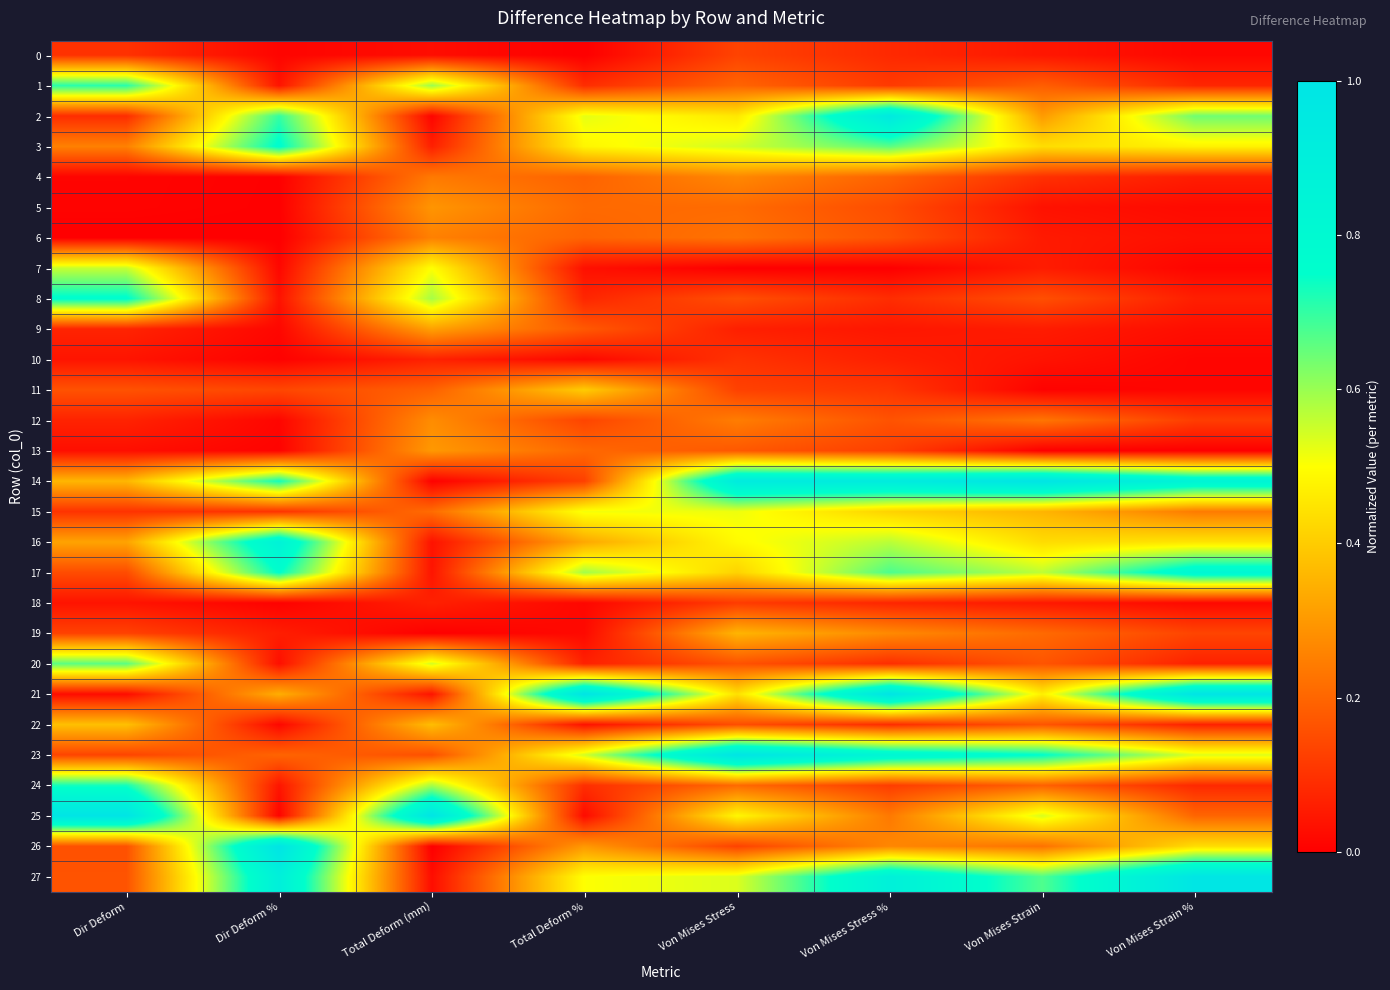

At which category is the sum across all series the highest?

Von Mises Stress %